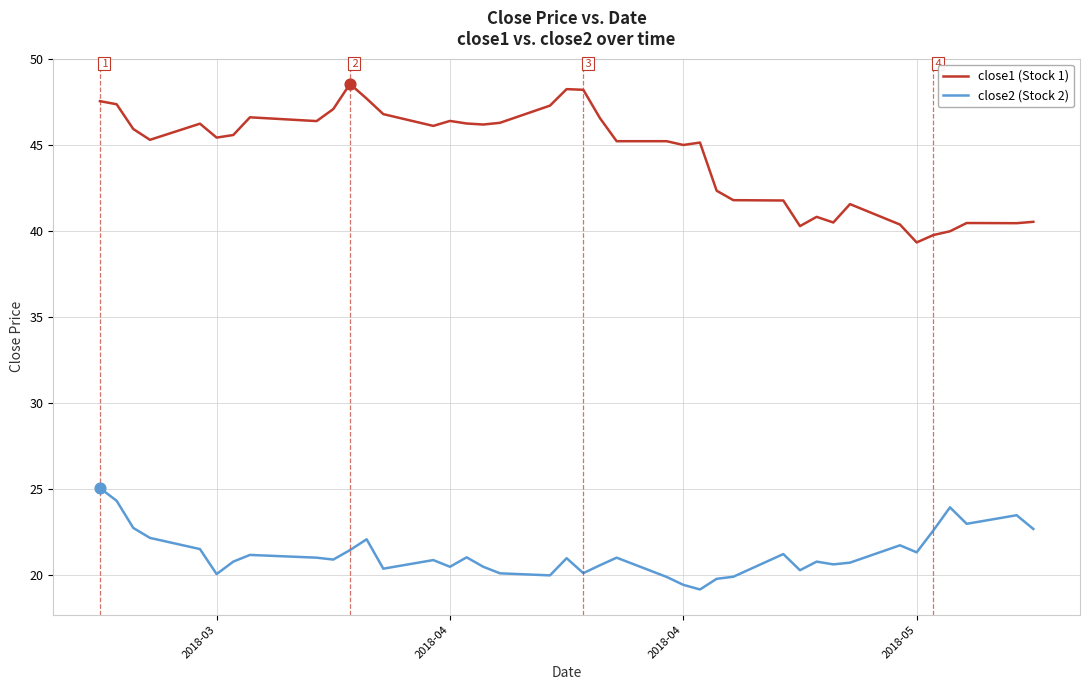

Which series has the largest range (max minus min)?

close1 (Stock 1)